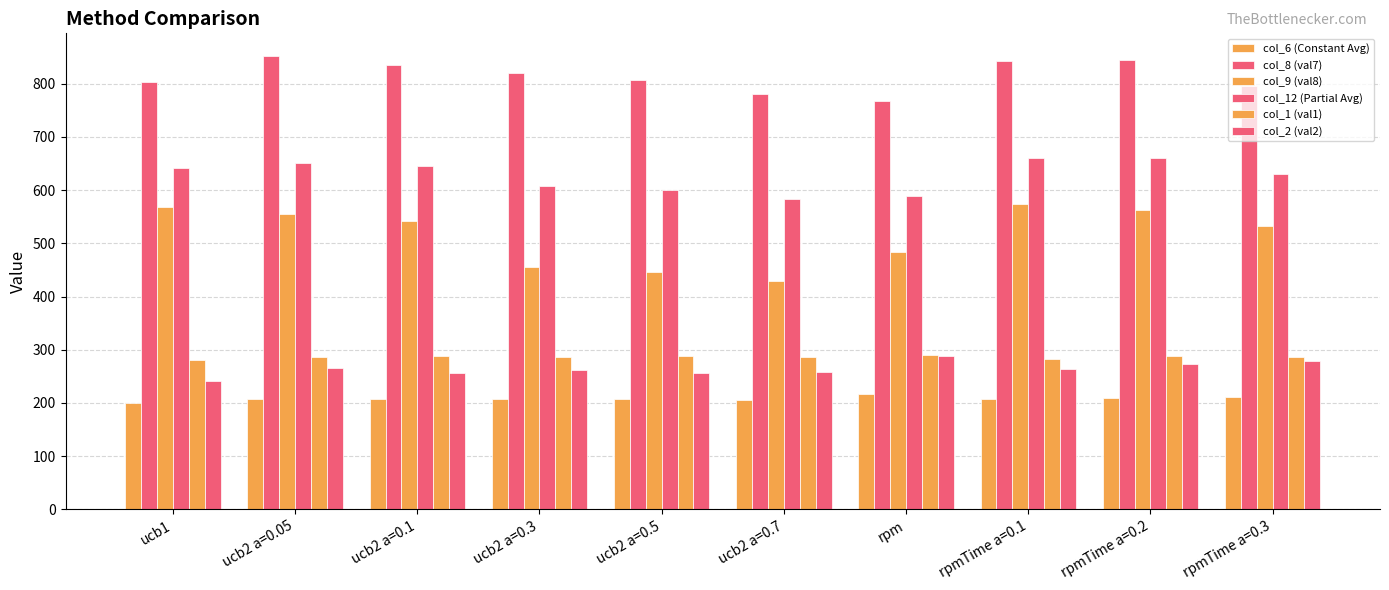

Reading left to right, transcribe all the data shown in this chart.

col_6 (Constant Avg): ucb1=200.4	ucb2 a=0.05=207.1	ucb2 a=0.1=207.4	ucb2 a=0.3=208.1	ucb2 a=0.5=207.4	ucb2 a=0.7=205.9	rpm=216.9	rpmTime a=0.1=206.5	rpmTime a=0.2=208.4	rpmTime a=0.3=211.2
col_8 (val7): ucb1=803.0	ucb2 a=0.05=852.0	ucb2 a=0.1=835.0	ucb2 a=0.3=820.0	ucb2 a=0.5=806.0	ucb2 a=0.7=781.0	rpm=768.0	rpmTime a=0.1=842.0	rpmTime a=0.2=845.0	rpmTime a=0.3=796.0
col_9 (val8): ucb1=568.0	ucb2 a=0.05=555.0	ucb2 a=0.1=542.0	ucb2 a=0.3=455.0	ucb2 a=0.5=446.0	ucb2 a=0.7=430.0	rpm=483.0	rpmTime a=0.1=573.0	rpmTime a=0.2=562.0	rpmTime a=0.3=533.0
col_12 (Partial Avg): ucb1=642.0	ucb2 a=0.05=651.7	ucb2 a=0.1=646.0	ucb2 a=0.3=607.7	ucb2 a=0.5=599.3	ucb2 a=0.7=582.7	rpm=589.7	rpmTime a=0.1=660.7	rpmTime a=0.2=659.7	rpmTime a=0.3=629.7
col_1 (val1): ucb1=280.9	ucb2 a=0.05=286.7	ucb2 a=0.1=288.1	ucb2 a=0.3=286.6	ucb2 a=0.5=287.9	ucb2 a=0.7=286.7	rpm=290.7	rpmTime a=0.1=283.4	rpmTime a=0.2=287.8	rpmTime a=0.3=286.9
col_2 (val2): ucb1=242.0	ucb2 a=0.05=265.0	ucb2 a=0.1=257.0	ucb2 a=0.3=262.0	ucb2 a=0.5=257.0	ucb2 a=0.7=258.0	rpm=289.0	rpmTime a=0.1=263.0	rpmTime a=0.2=274.0	rpmTime a=0.3=279.0